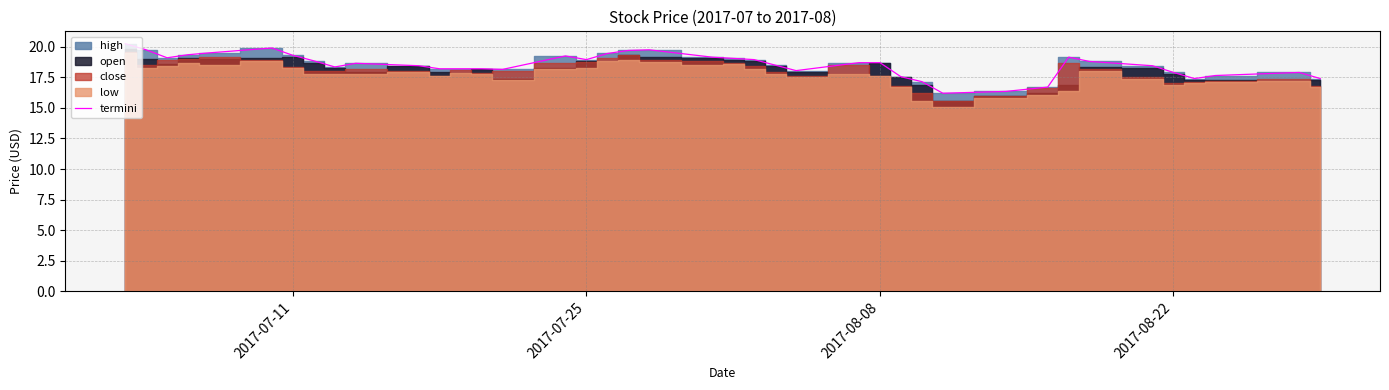

What is the greatest value displayed?

20.2